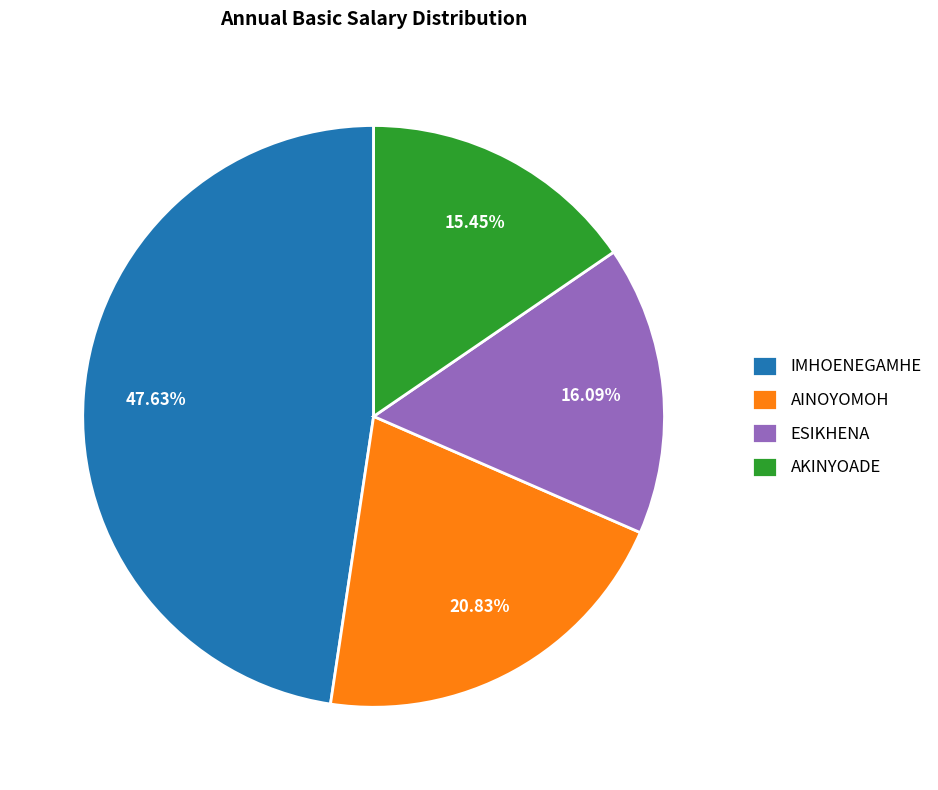

Approximately how many times larger is the value at IMHOENEGAMHE compared to ESIKHENA?

3.0